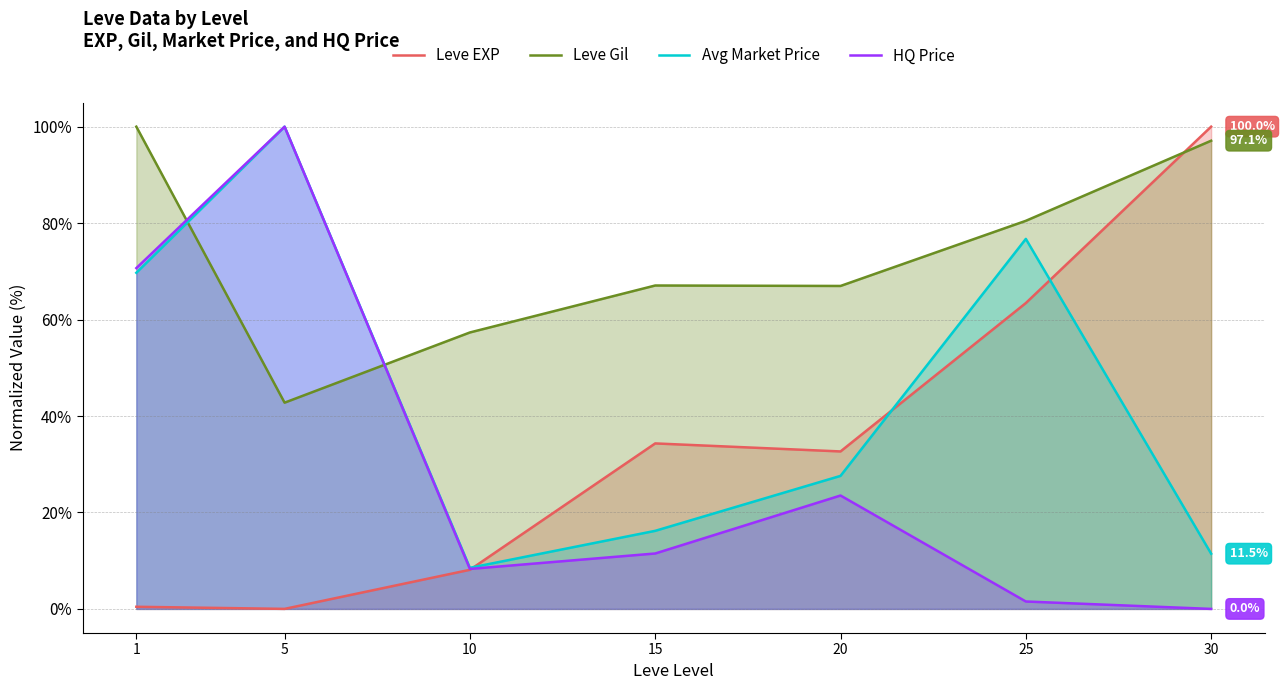

How many intersections are there between HQ Price and Leve EXP?

1